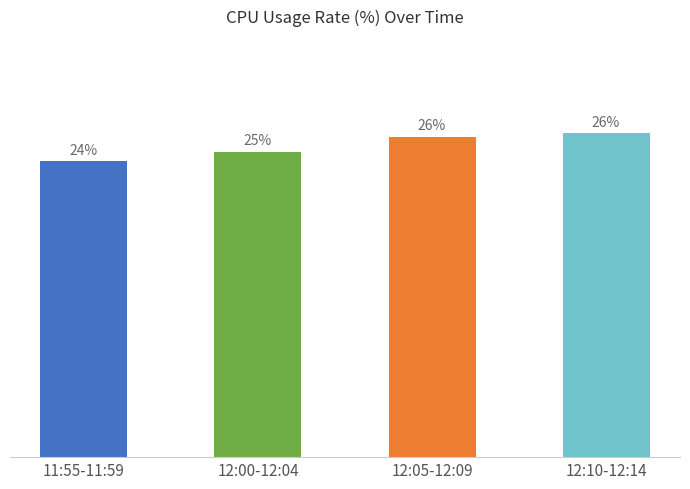

Does the chart contain any negative values?

No